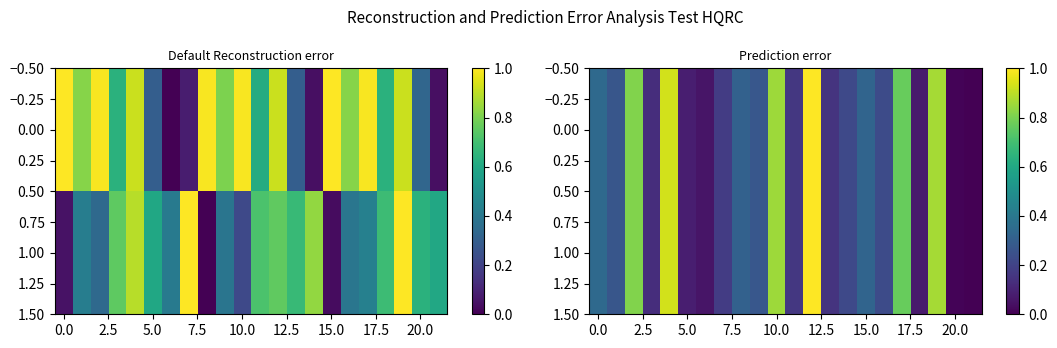

How many values in the 0.00 series exceed 0?

21